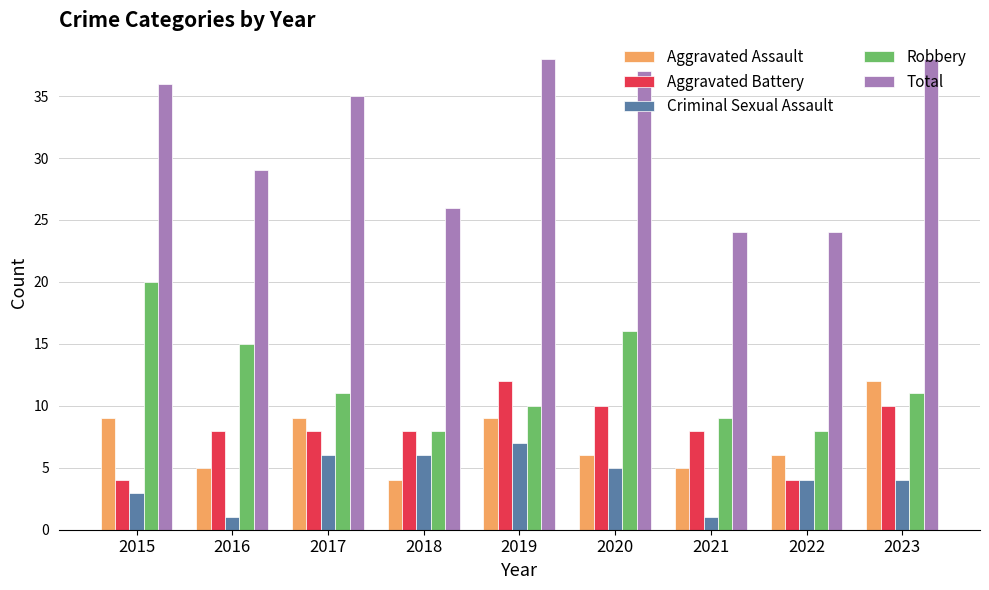

Reading left to right, list all the values displayed in this chart.

Aggravated Assault: 2015=9	2016=5	2017=9	2018=4	2019=9	2020=6	2021=5	2022=6	2023=12
Aggravated Battery: 2015=4	2016=8	2017=8	2018=8	2019=12	2020=10	2021=8	2022=4	2023=10
Criminal Sexual Assault: 2015=3	2016=1	2017=6	2018=6	2019=7	2020=5	2021=1	2022=4	2023=4
Robbery: 2015=20	2016=15	2017=11	2018=8	2019=10	2020=16	2021=9	2022=8	2023=11
Total: 2015=36	2016=29	2017=35	2018=26	2019=38	2020=37	2021=24	2022=24	2023=38